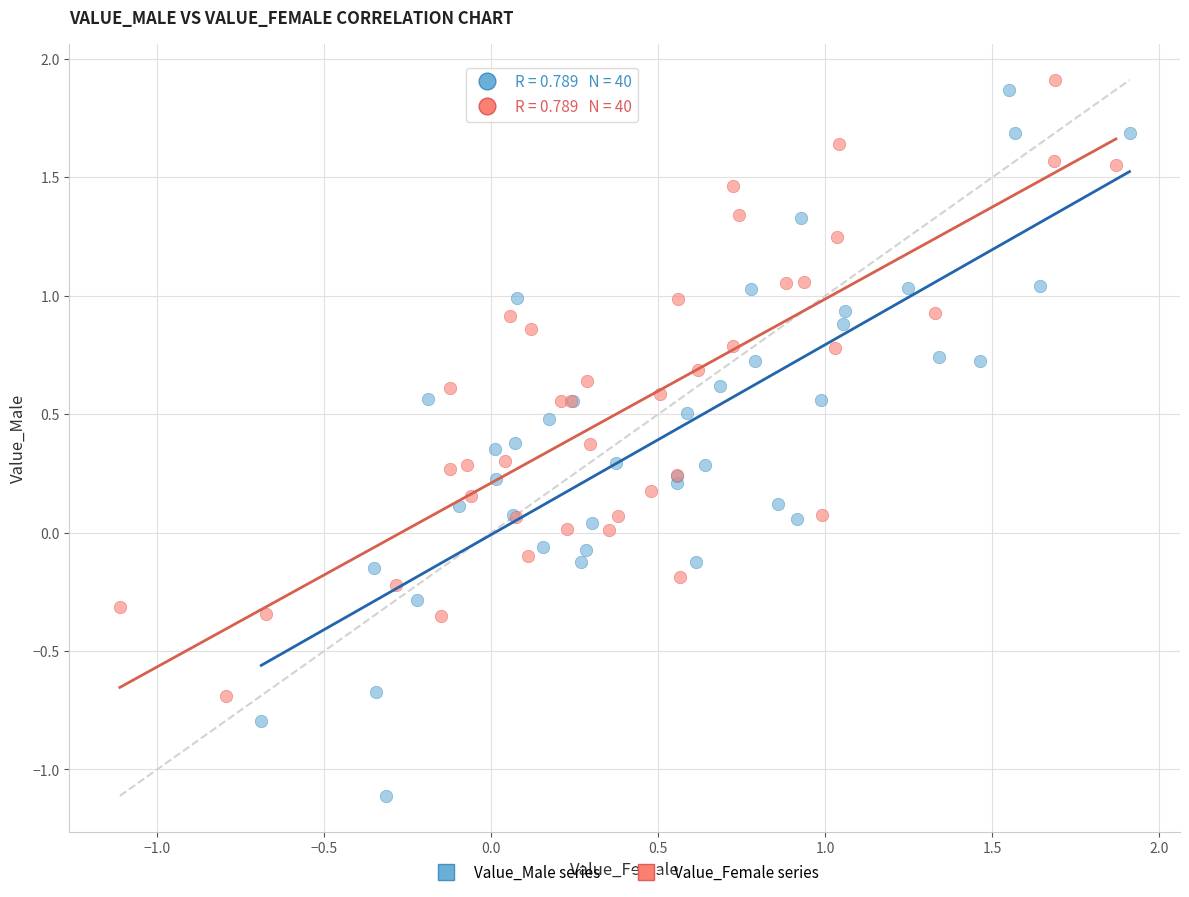

Which series contains the lowest Y value?

Value_Male series